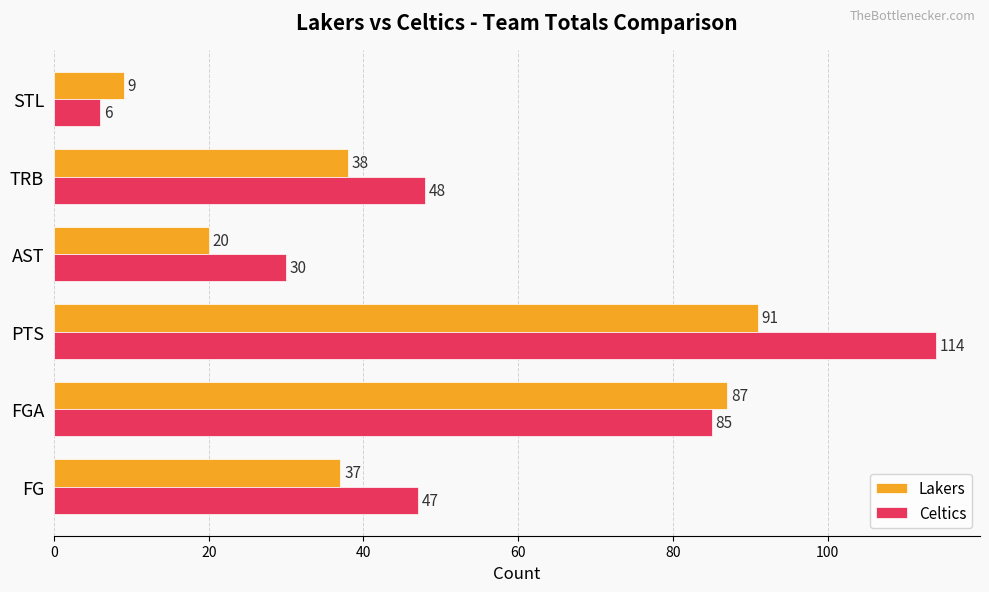

What are all the series names shown in the legend?

Lakers, Celtics